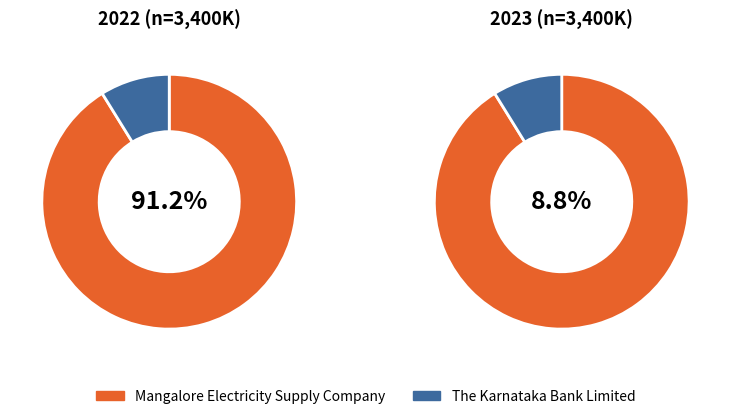

Does The Karnataka Bank Limited represent more than half of the total?

No